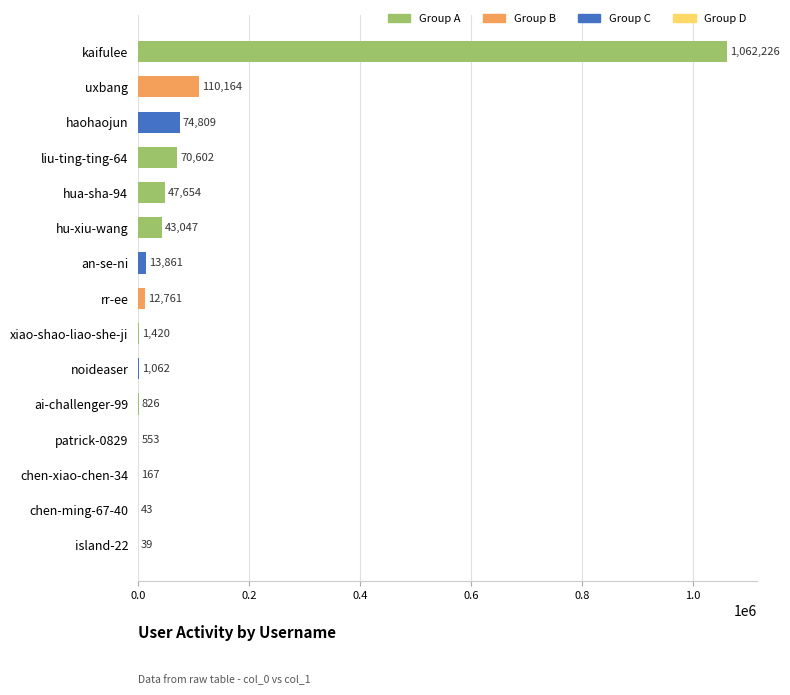

Where is the data nearest to the value 531132?

uxbang